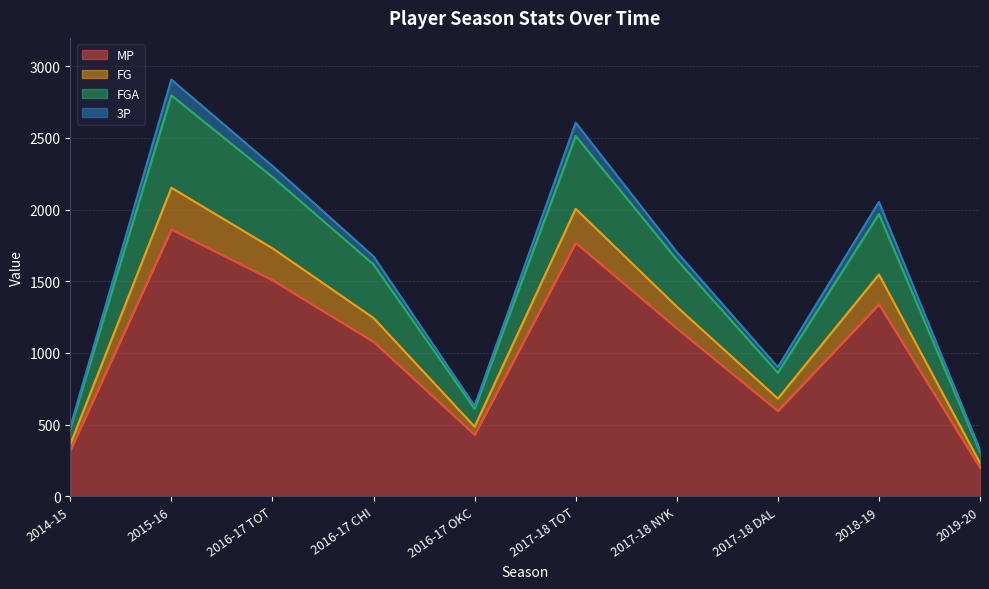

Read the MP value at 2017-18 DAL.

596